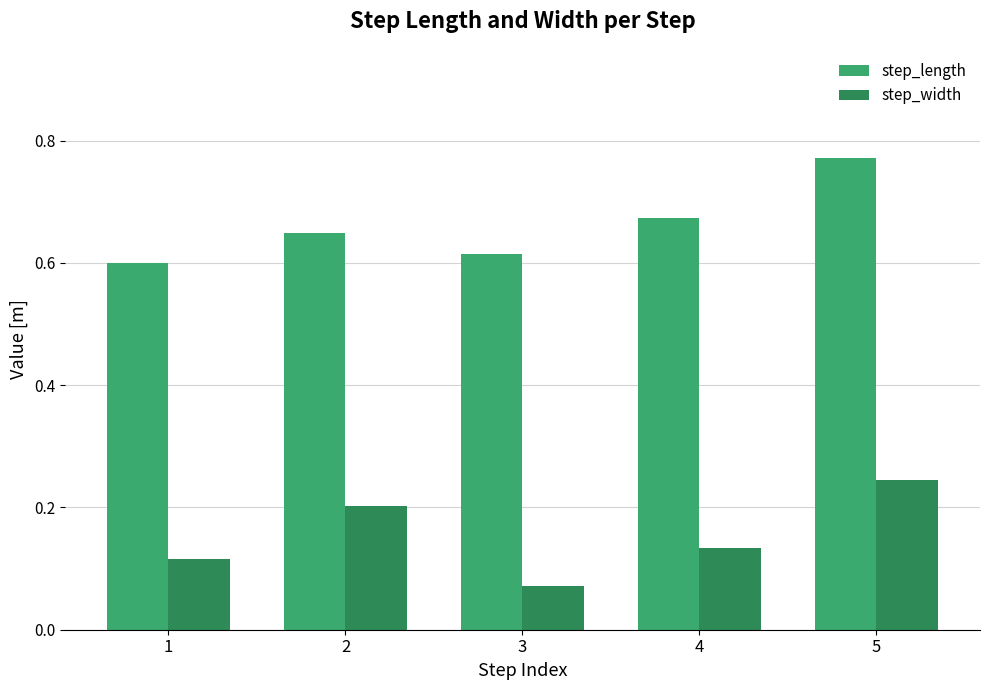

How many groups of bars are there?

5